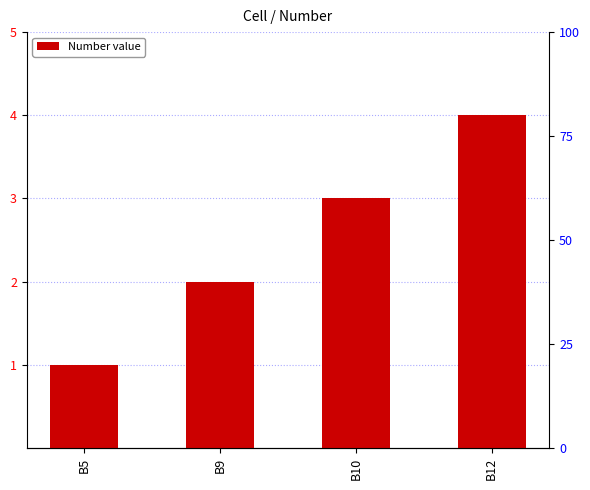

Rank the categories by value from highest to lowest.

B12, B10, B9, B5